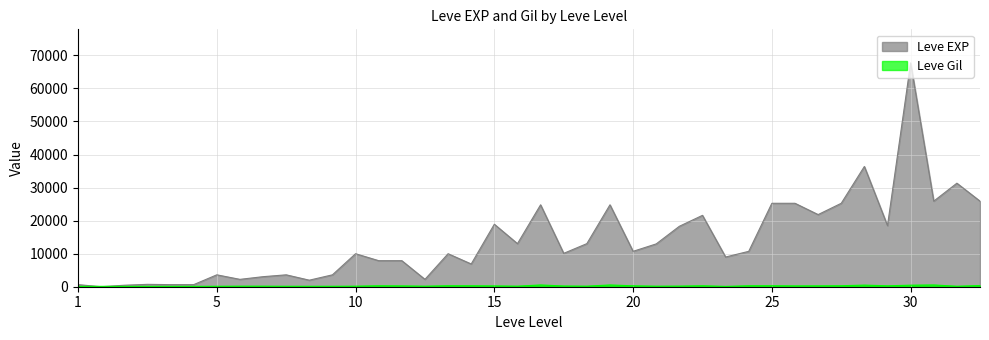

What is the greatest value displayed?

67730